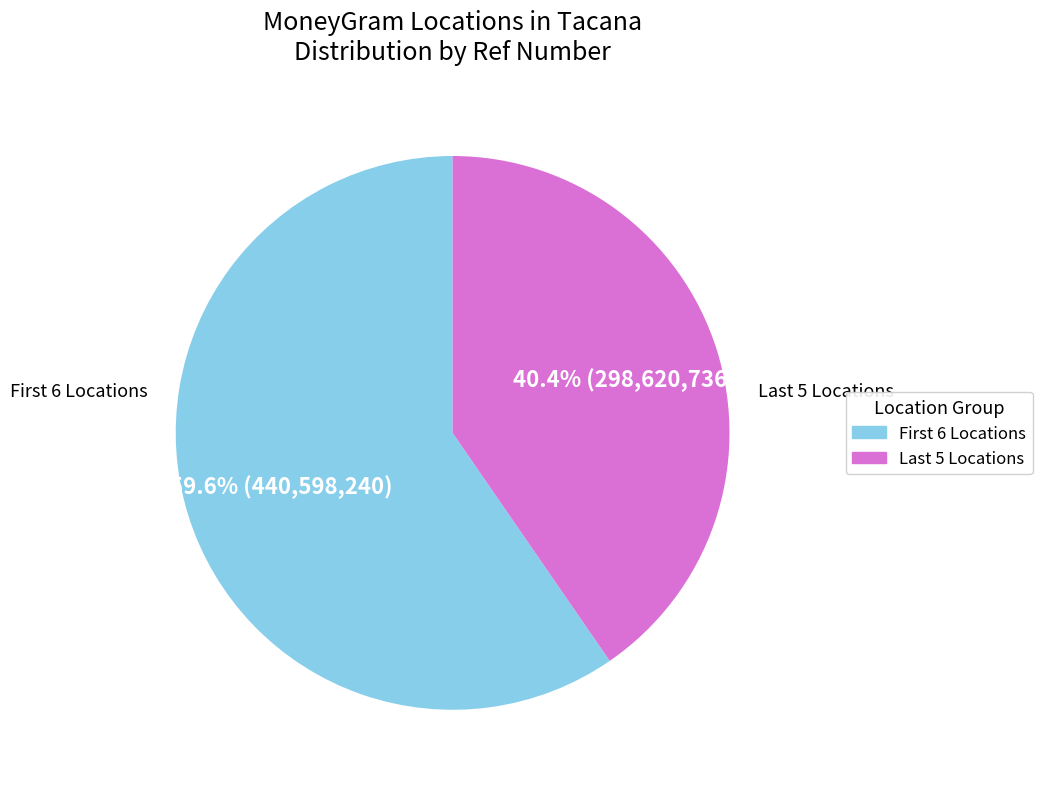

Is there any slice that represents more than half of the pie?

Yes